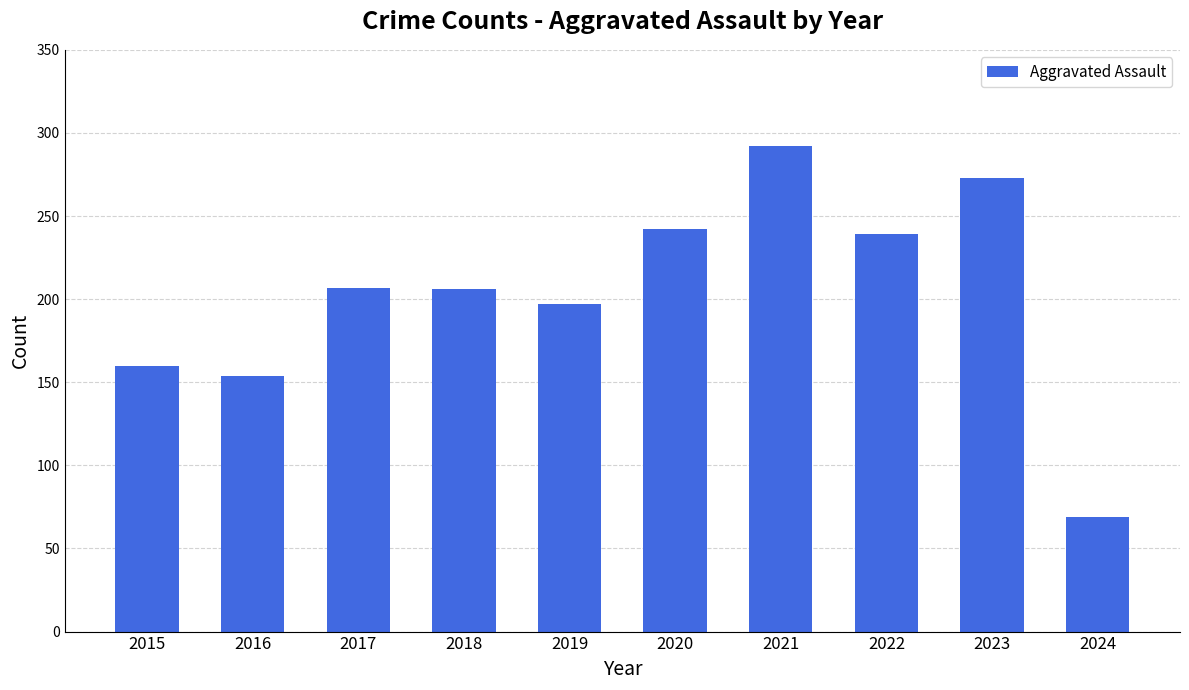

Approximately how many times larger is the value at 2017 compared to 2021?

0.7